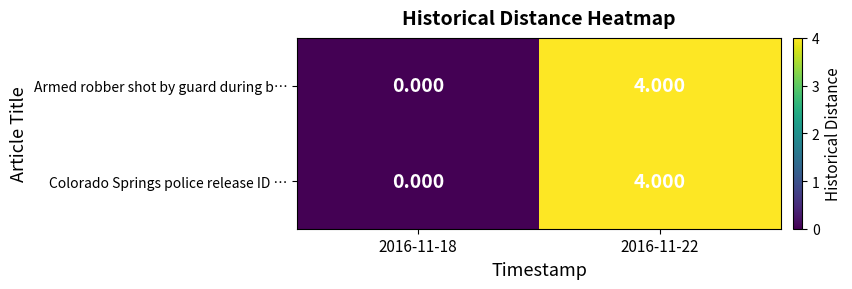

Reading right to left, transcribe all the data shown in this chart.

Armed robber shot by guard during b…: 2016-11-22=4	2016-11-18=0
Colorado Springs police release ID …: 2016-11-22=4	2016-11-18=0